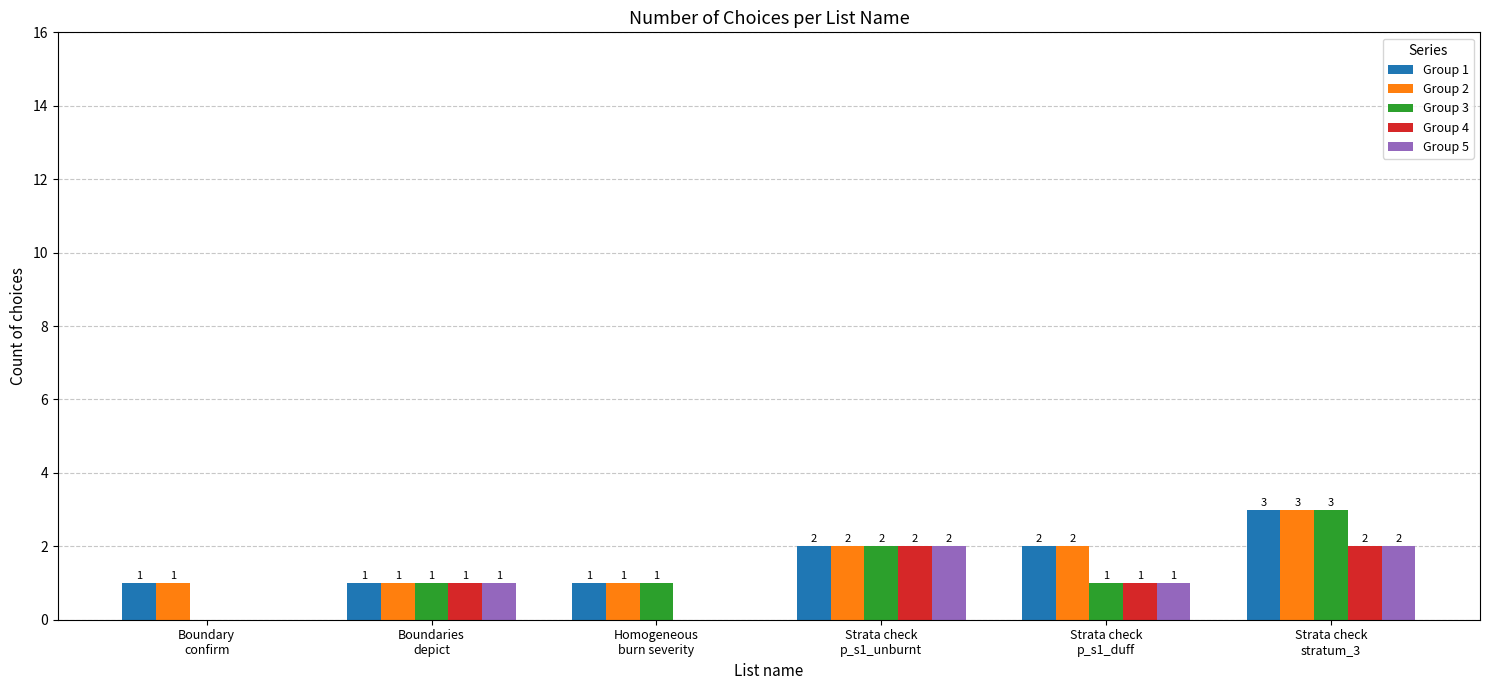

What is the difference between the Group 3 values at Homogeneous
burn severity and Strata check
p_s1_unburnt?

1